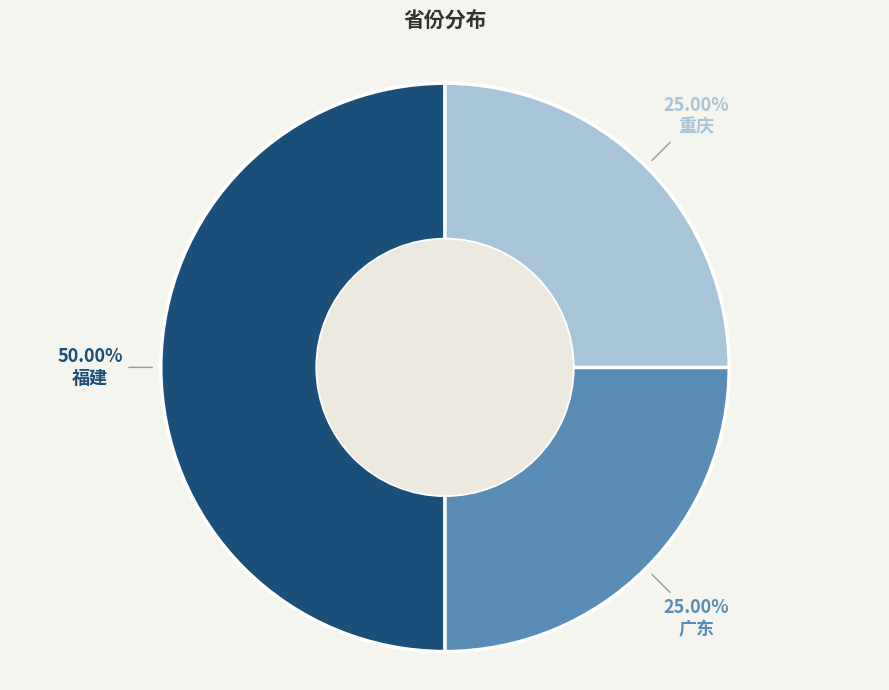

What percentage is the 福建 slice, to the nearest percent?

50%